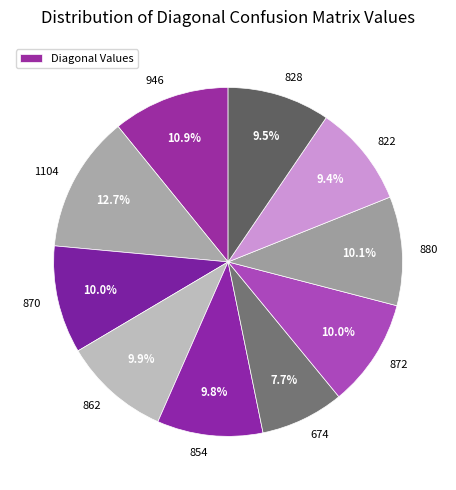

Count the number of slices in the pie.

10